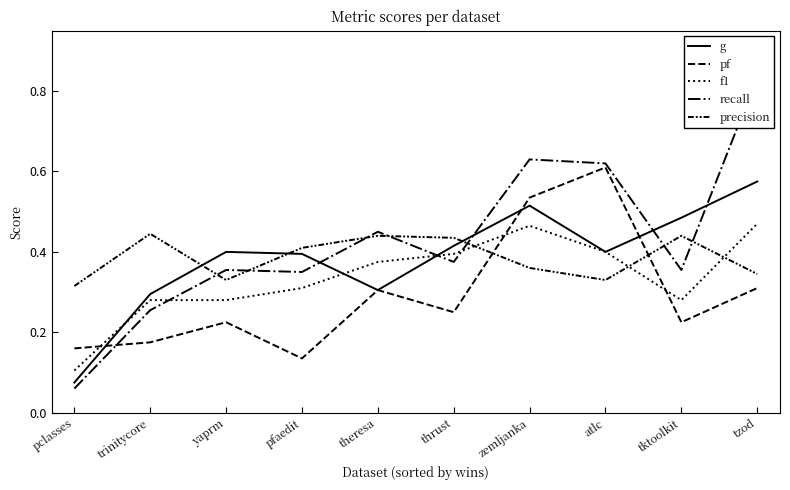

What is the value of the g point at the 6th from the left?

0.4